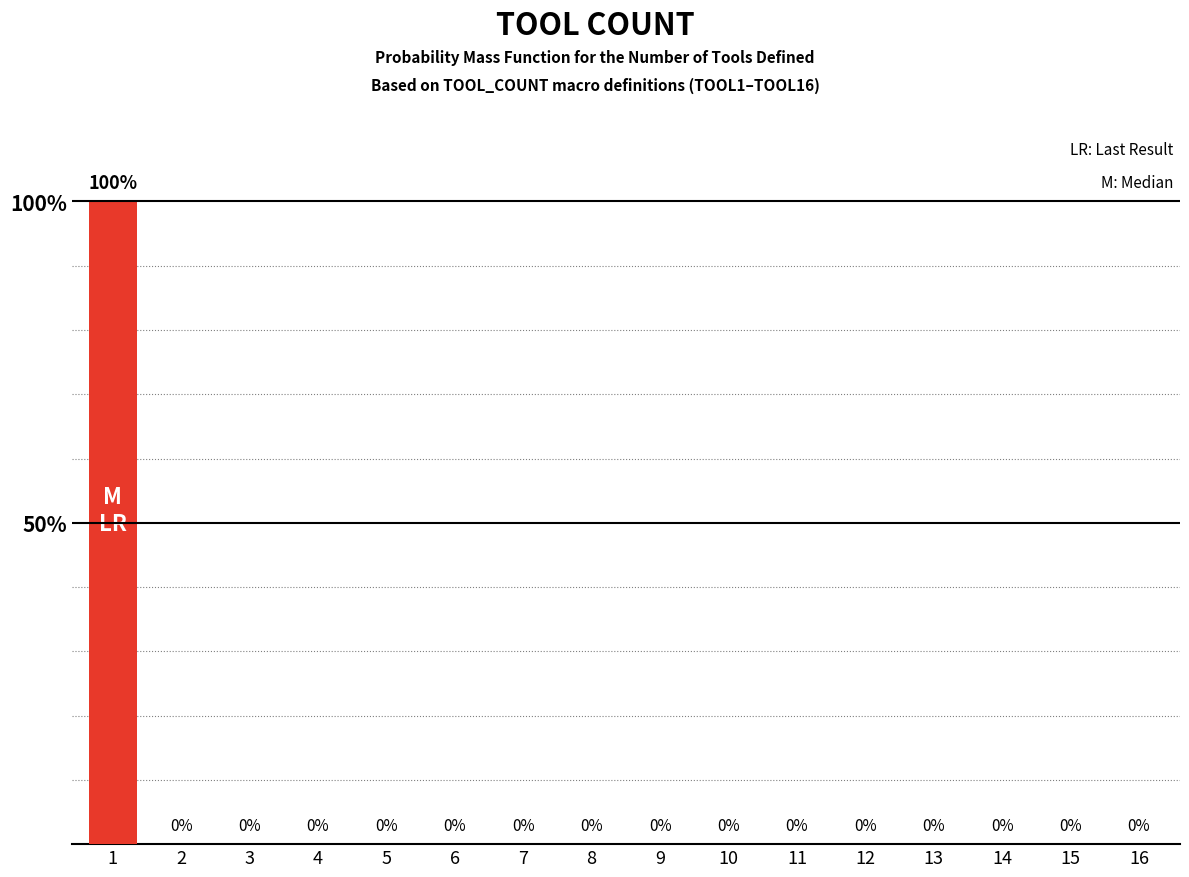

What is the change in value from 1 to 11?

-100